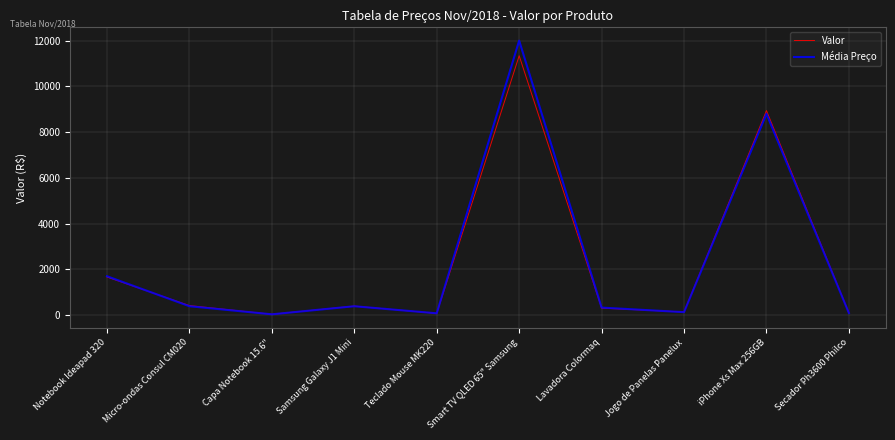

What is the spread (max minus min) of values at Lavadora Colormaq?

23.3